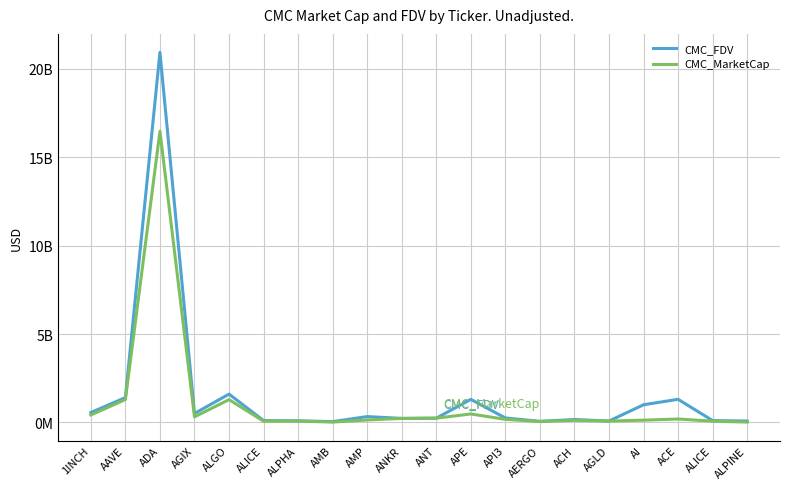

What are all the series names shown in the legend?

CMC_FDV, CMC_MarketCap